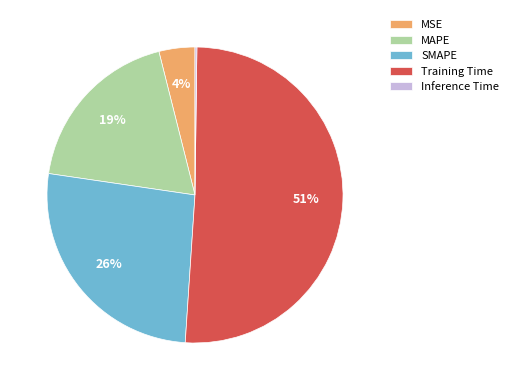

True or false: MSE accounts for 4% of the total.

True